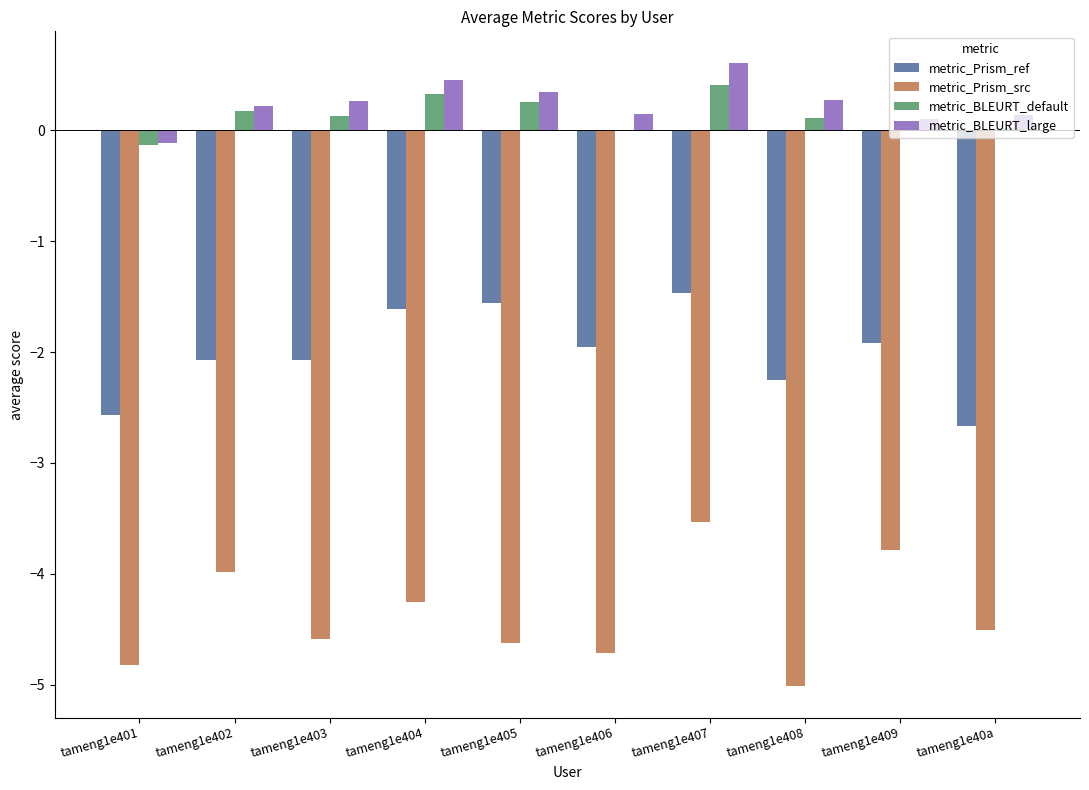

True or false: metric_Prism_src has a value of -4.6 at tameng1e403.

True